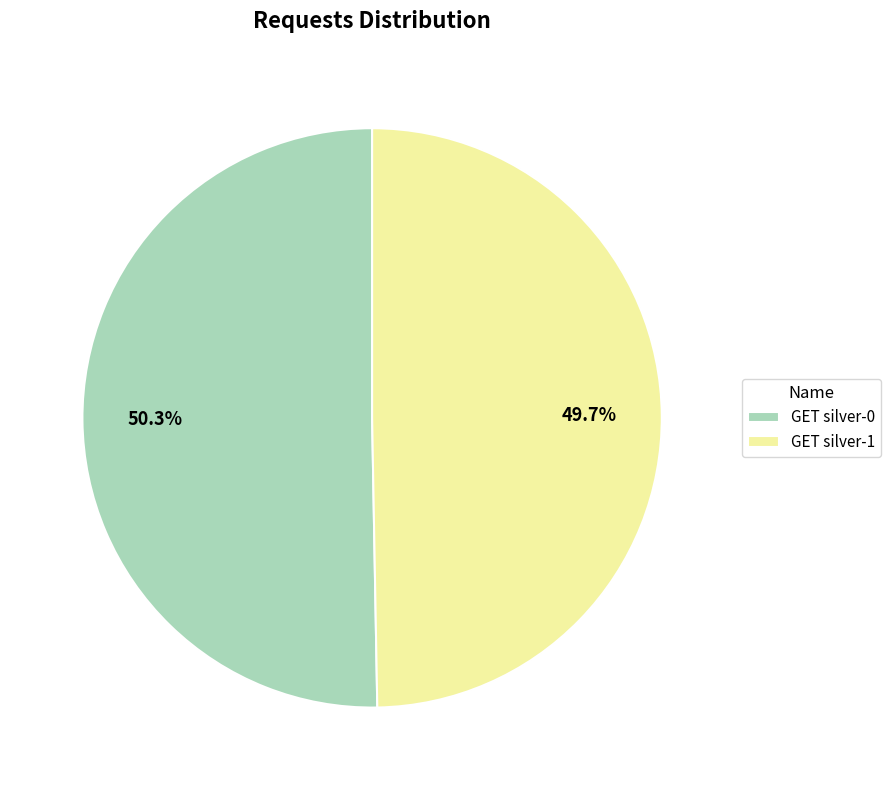

How many segments does this pie chart have?

2